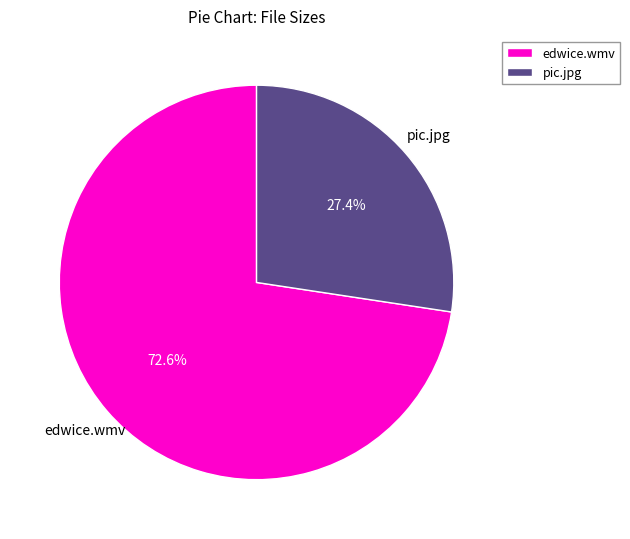

Combined, do edwice.wmv and pic.jpg account for over 50%?

Yes